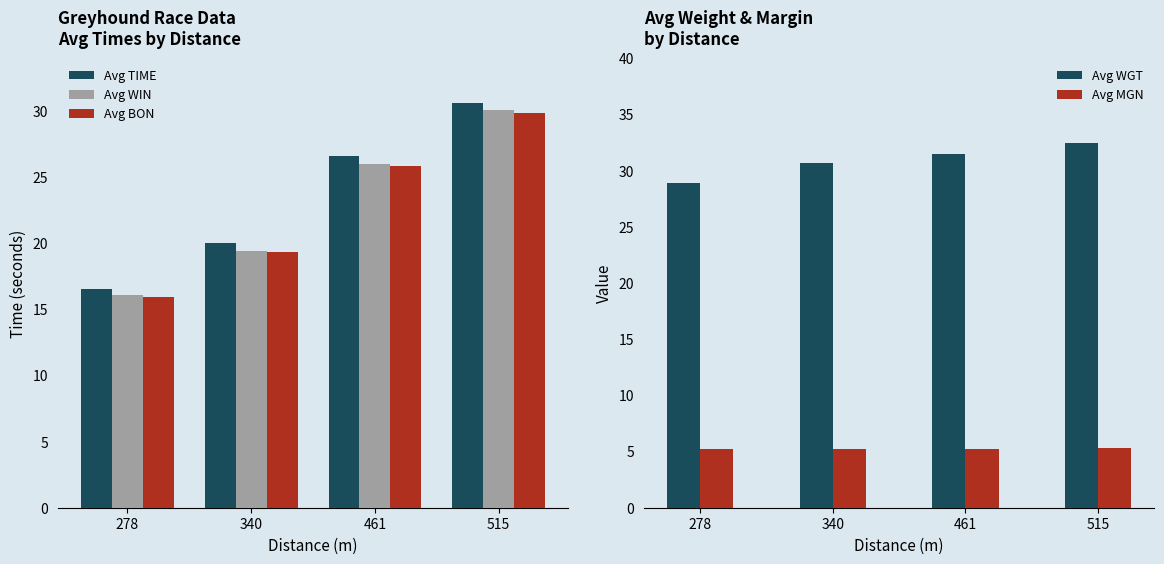

At how many categories does at least one series exceed 11?

4